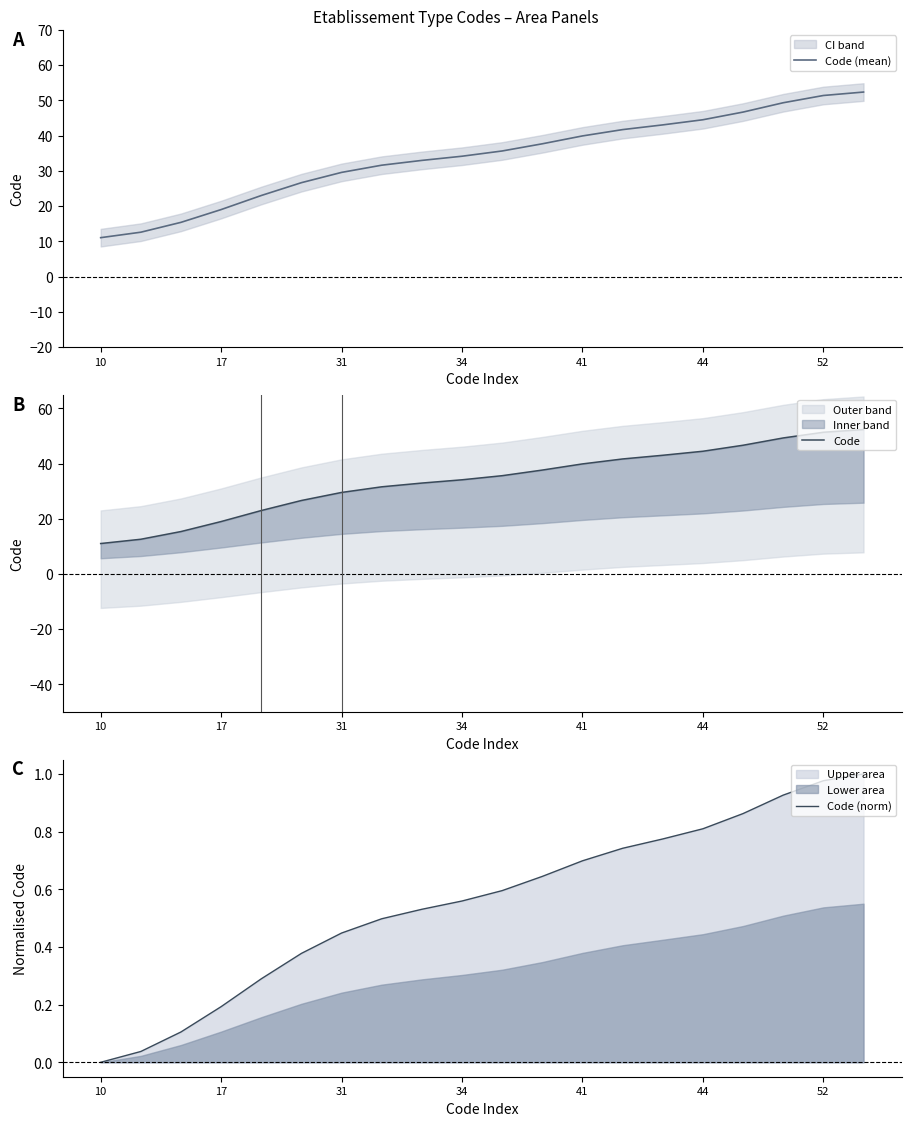

How many values in the Code series are below 35?

10